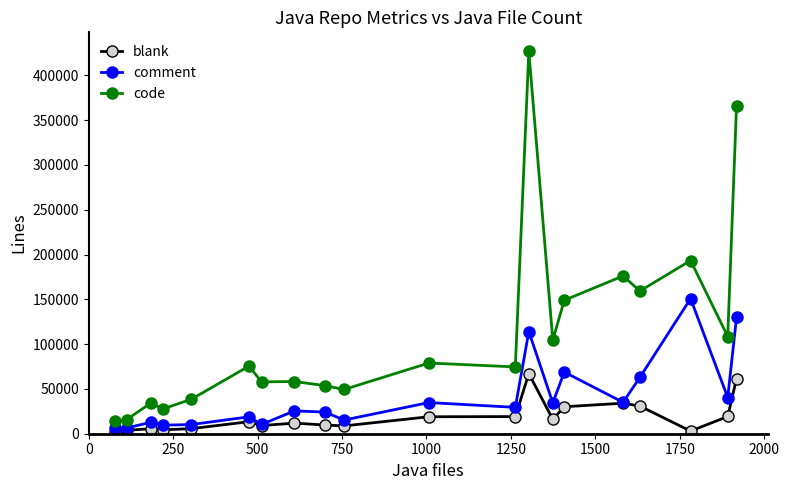

True or false: code and blank intersect in this chart.

False